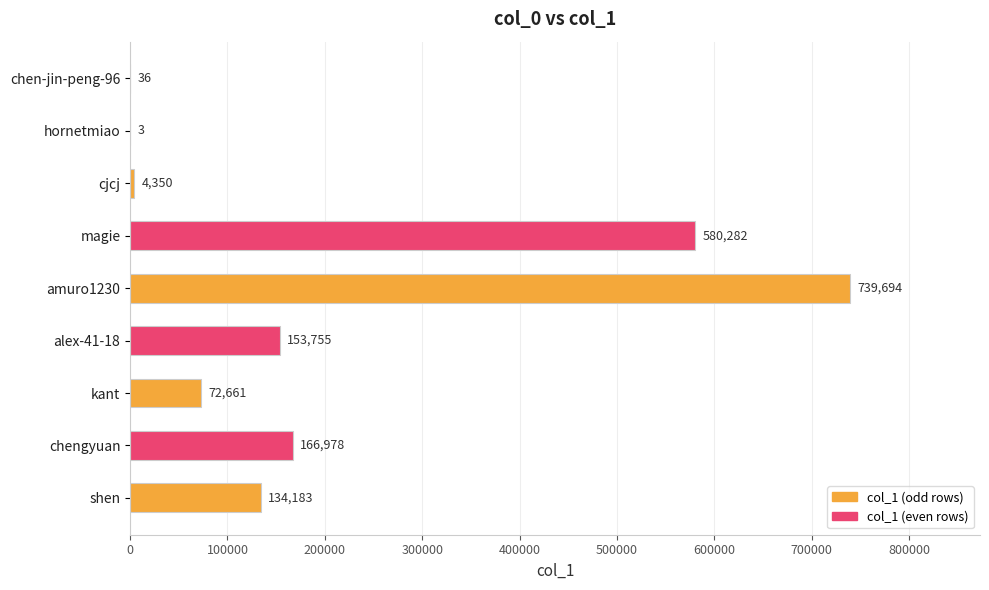

What is the average value?

205771